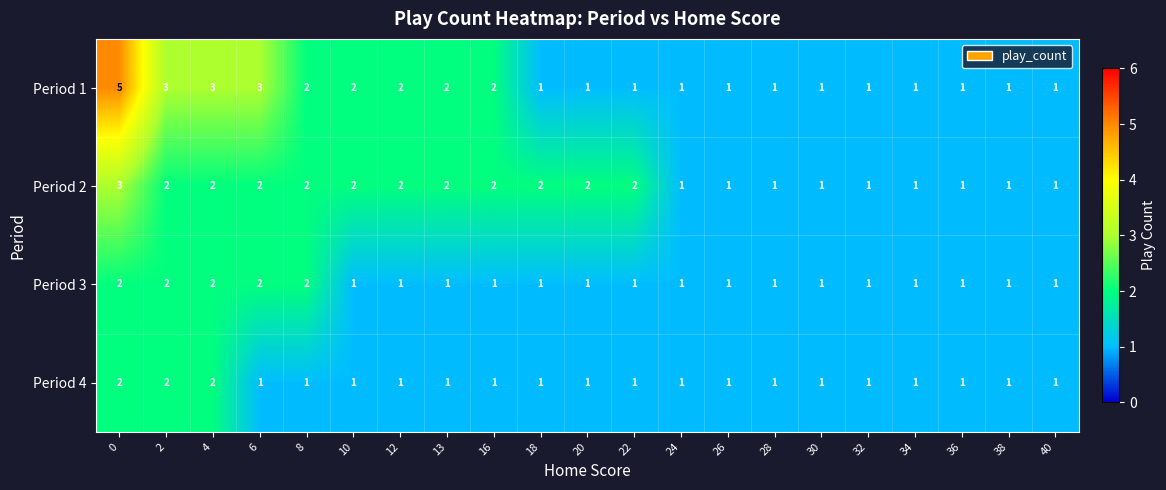

What is the highest value of the Period 1 series?

5